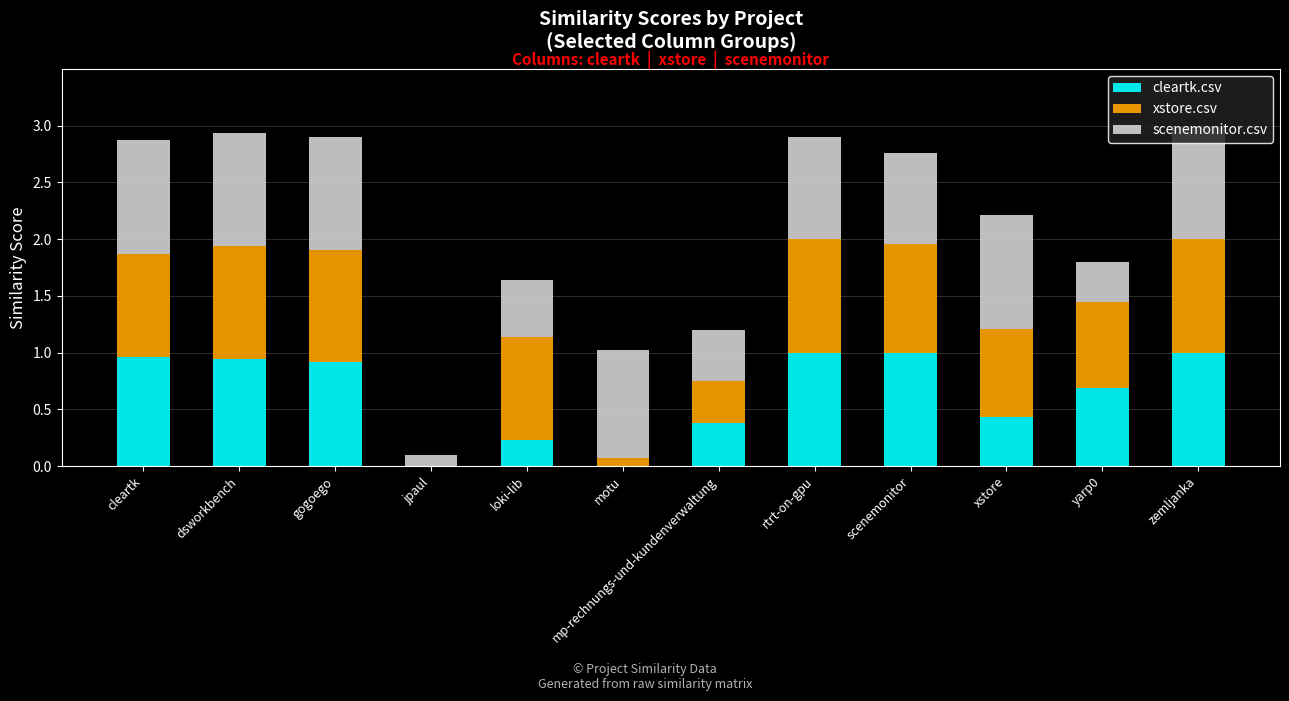

Is it true that cleartk.csv equals 1.0 at zemljanka?

True